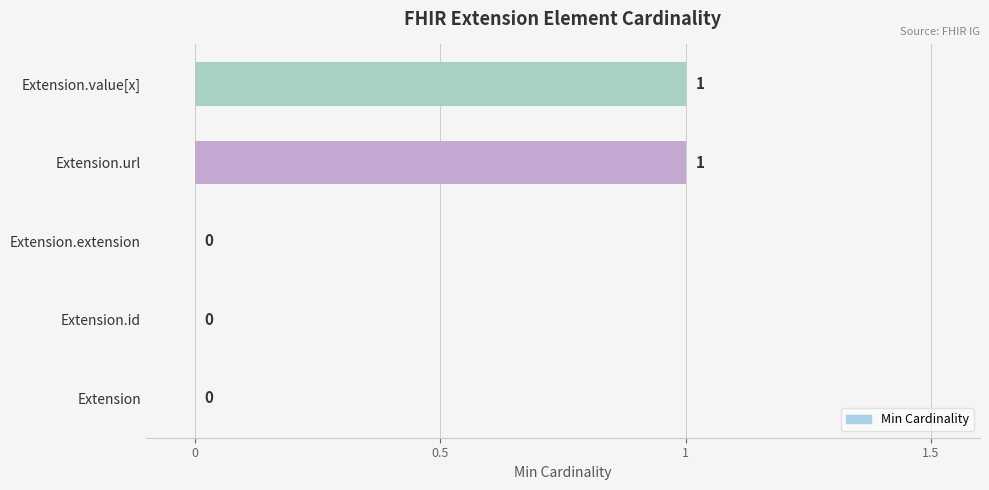

Which has a higher value, Extension.id or Extension.url?

Extension.url